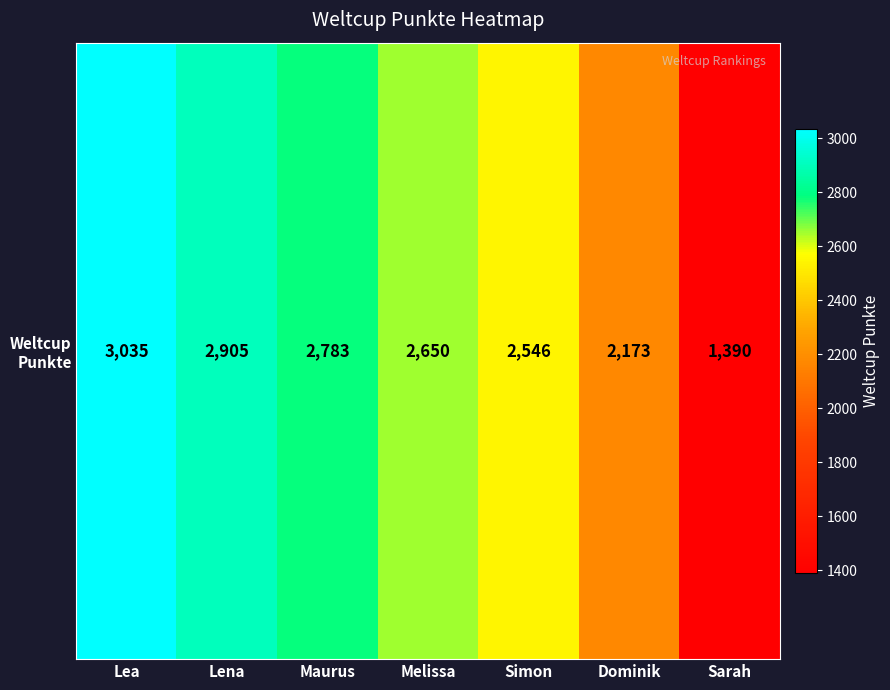

Is it true that the value at Dominik is 3101?

False